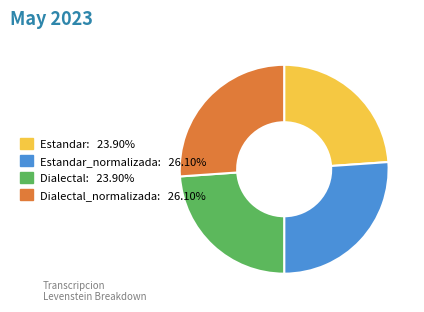

Is there a majority slice in this chart?

No